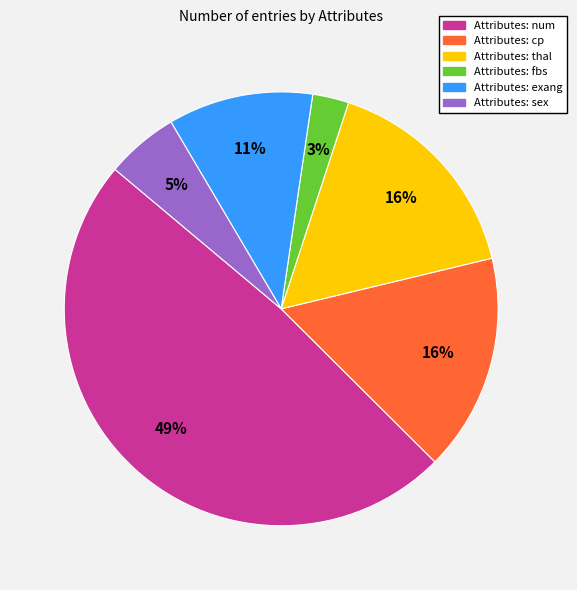

Is there any slice that represents more than half of the pie?

No